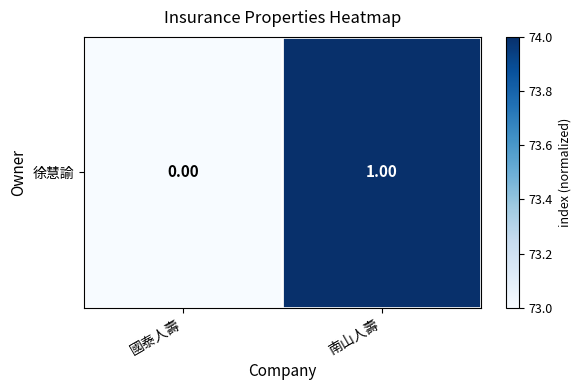

Which has a higher value, 國泰人壽 or 南山人壽?

南山人壽